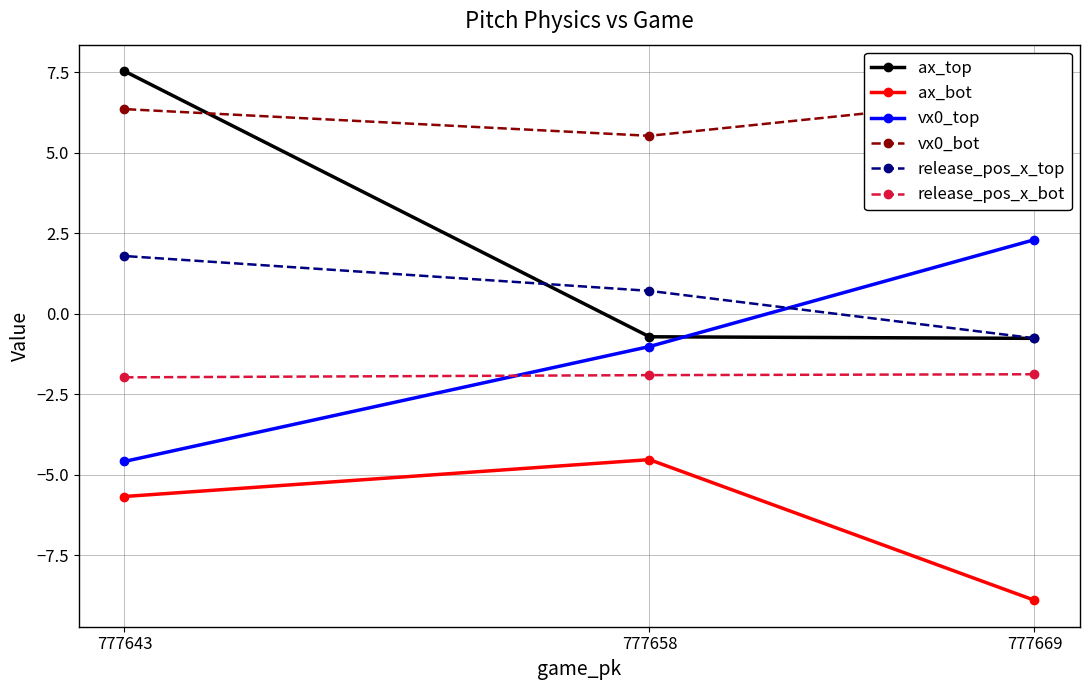

Which series has the largest total across all categories?

vx0_bot